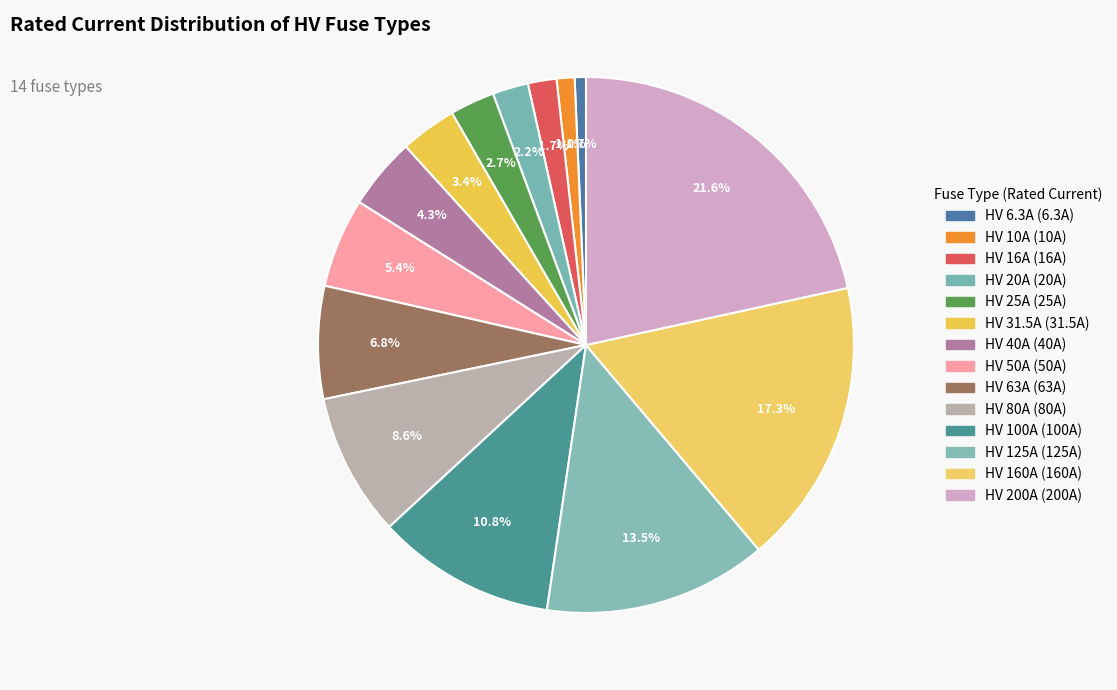

How many slices are in this pie chart?

14